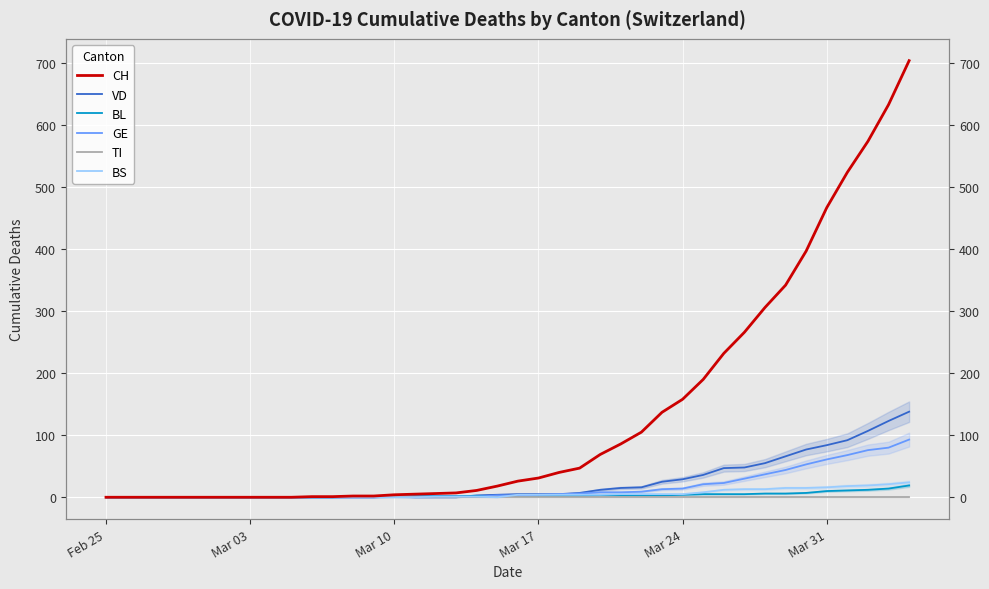

How many categories are shown in the chart?

40